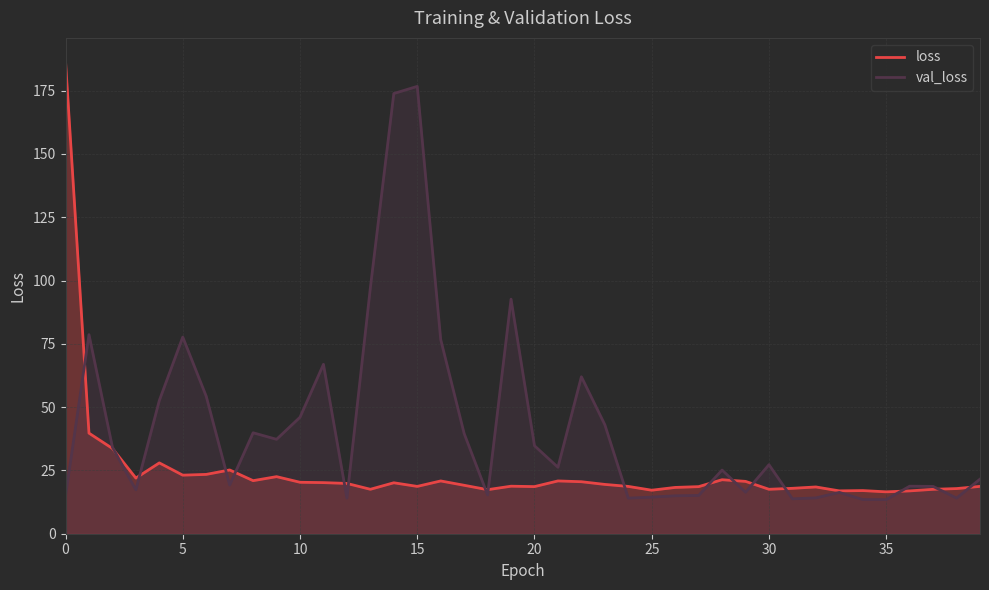

What is the spread (max minus min) of values at 0?

171.6